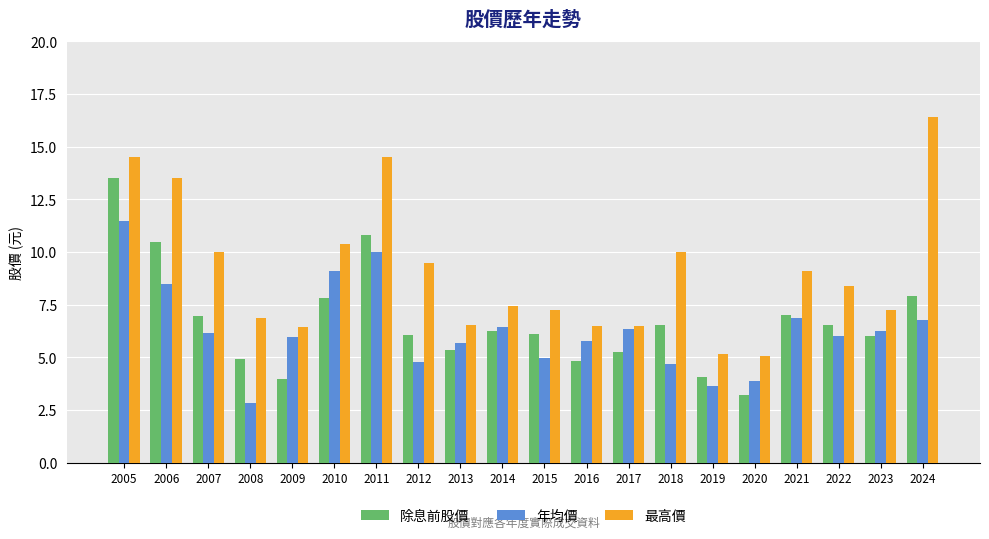

The value of 年均價 at 2005 is 15.4. True or false?

False